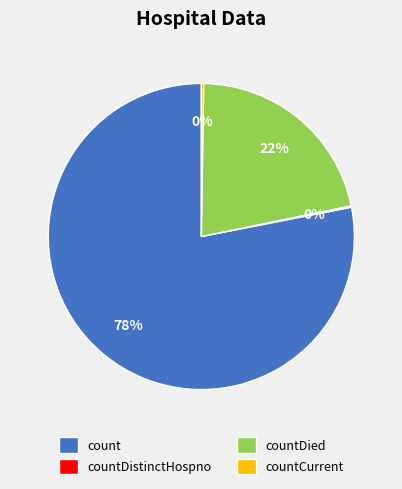

The countDied slice represents 36% of the pie. True or false?

False